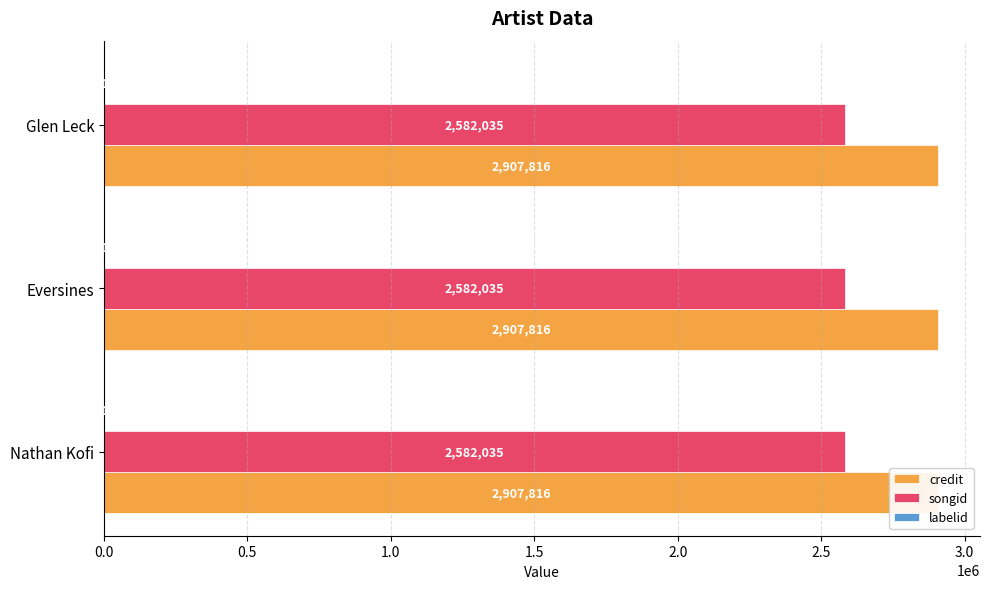

What is the difference between the highest and lowest values at Eversines?

2907817